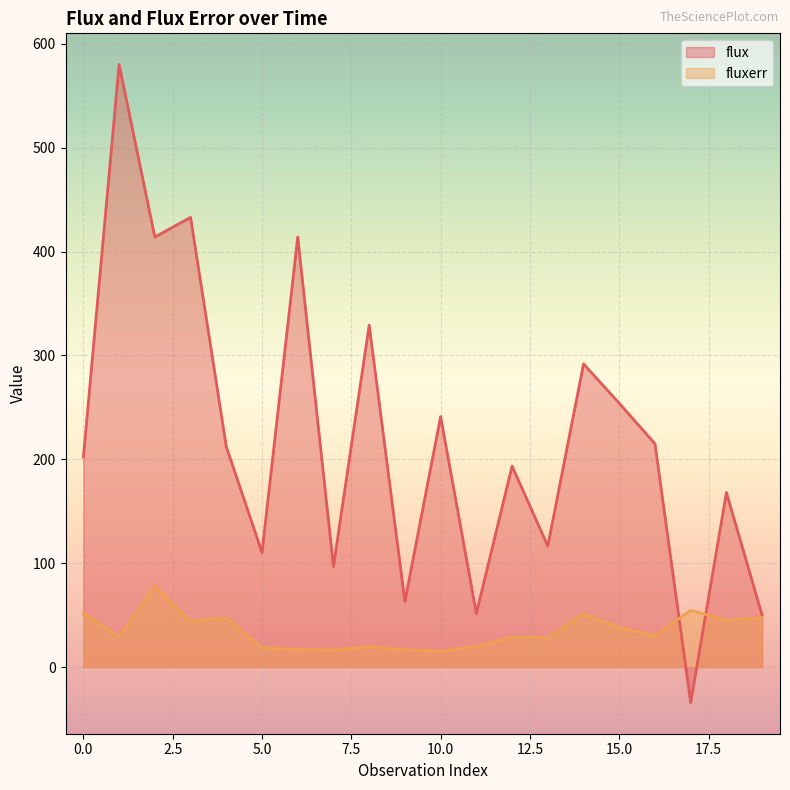

What is the smallest value displayed?

-34.1